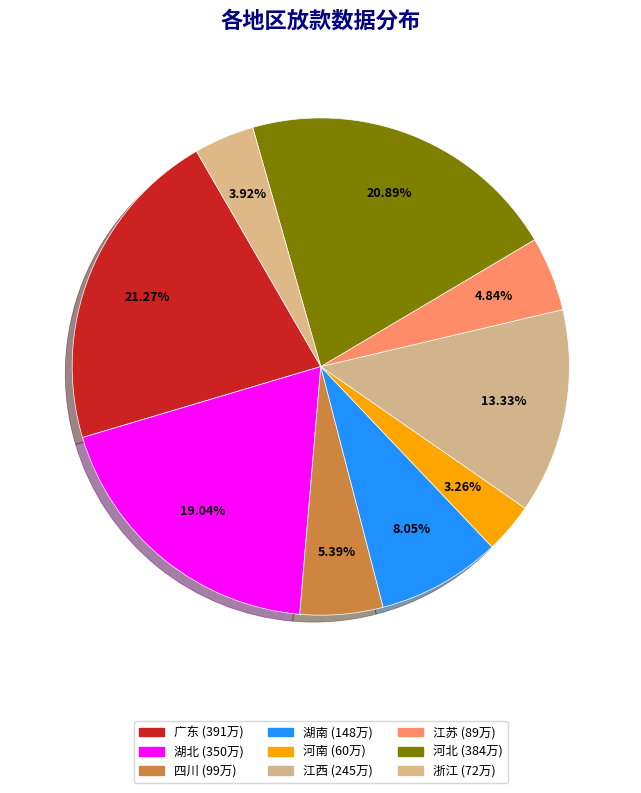

Which slice is the smallest?

河南